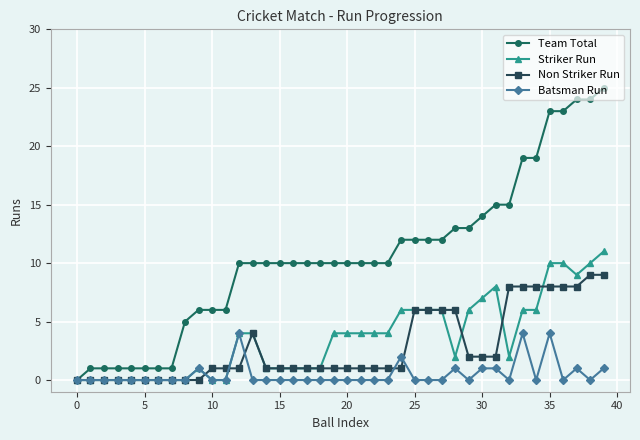

Which series has the largest range (max minus min)?

Team Total